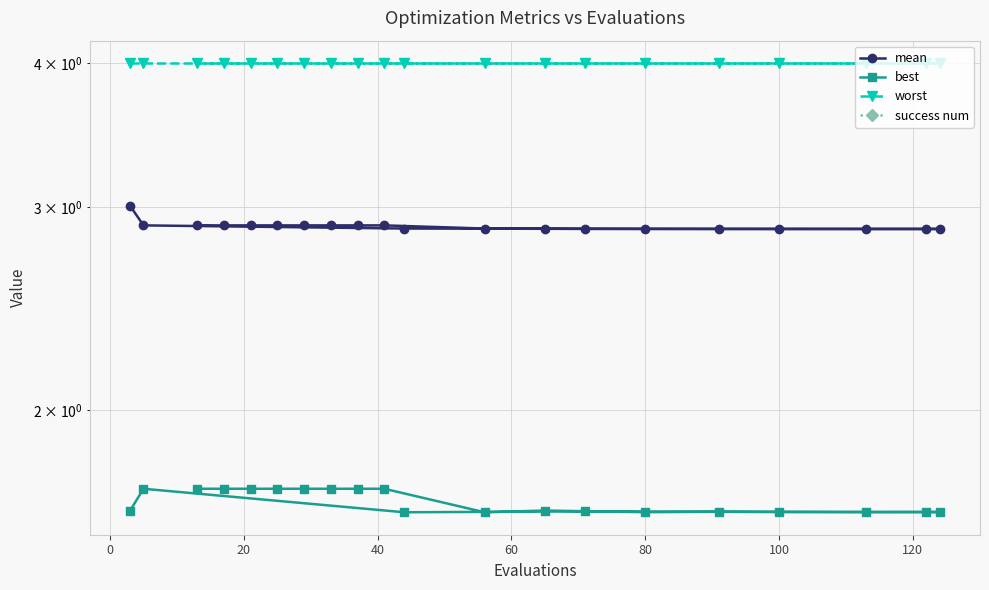

True or false: best and success num intersect in this chart.

False